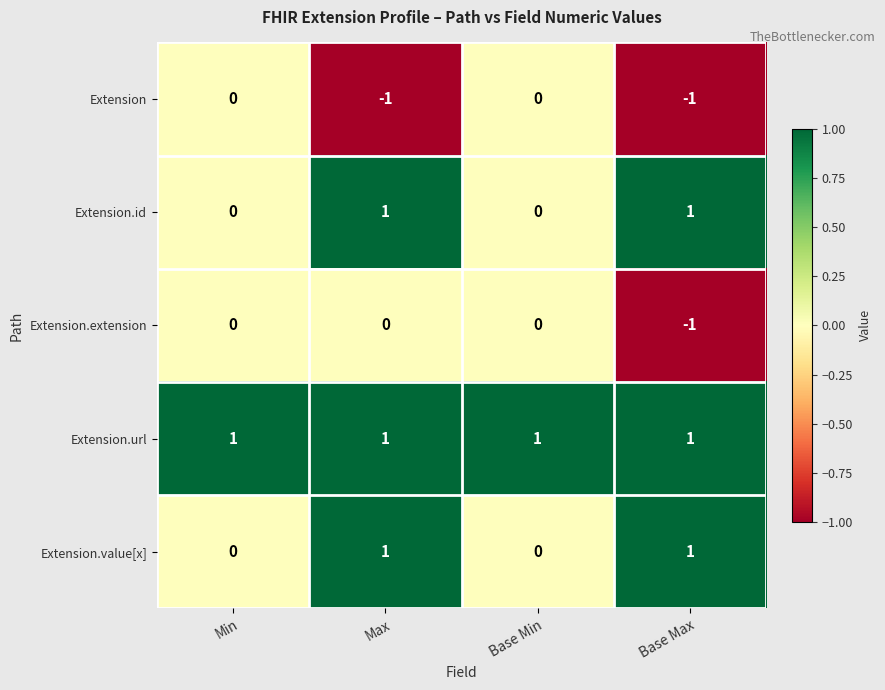

At which category is the sum across all series the highest?

Max